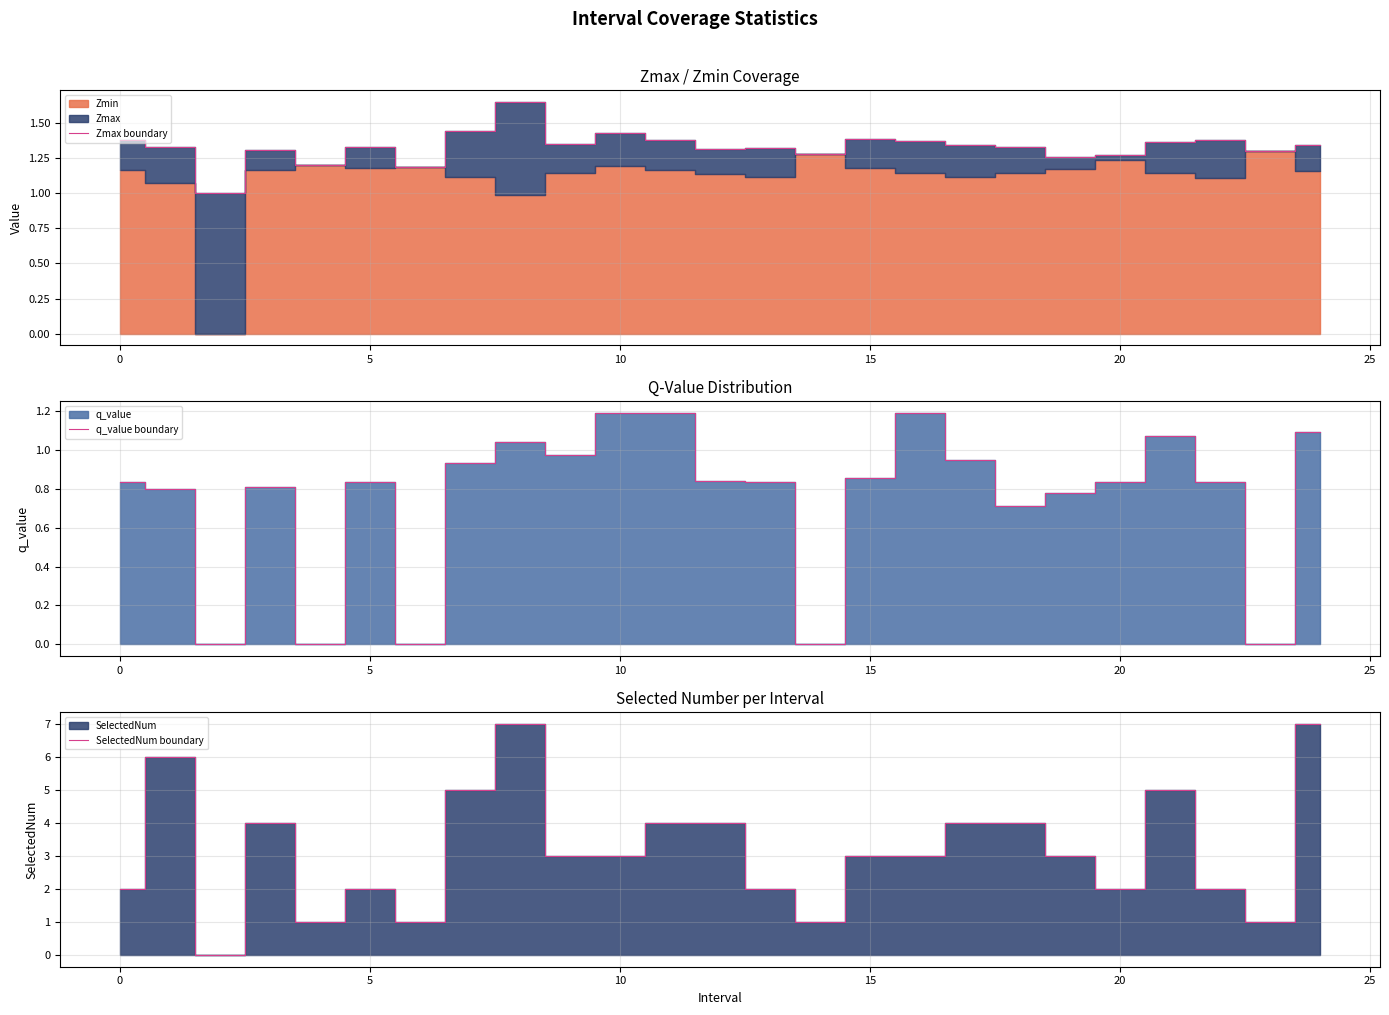

Which series changed the most between 21 and 22?

SelectedNum boundary